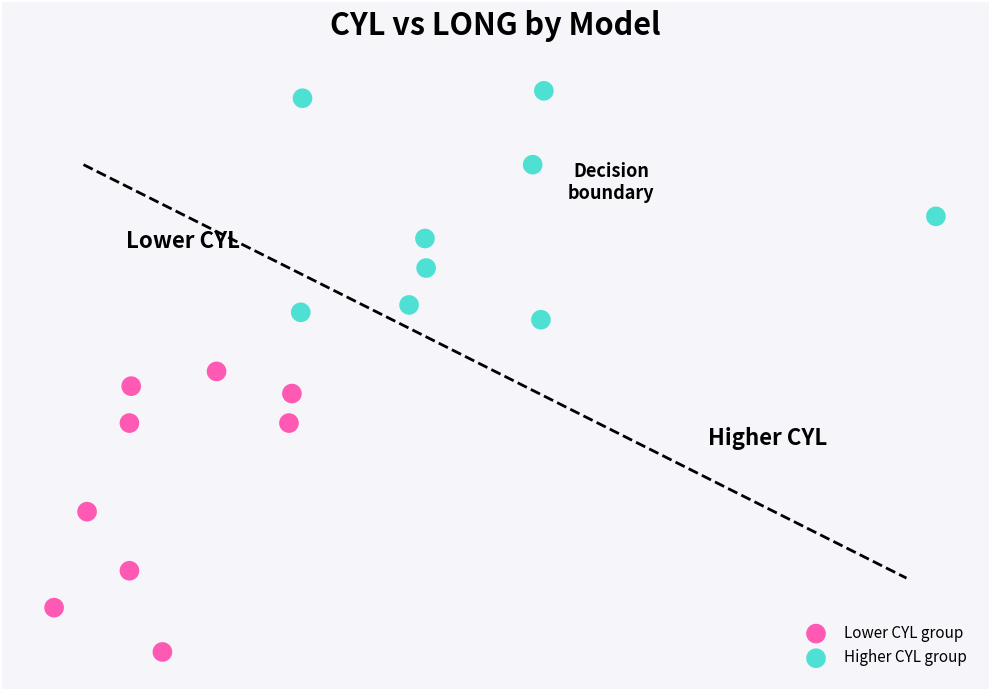

Which series reaches the minimum Y coordinate?

Lower CYL group